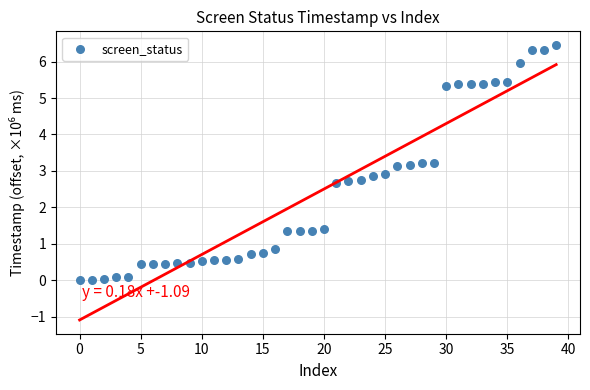

What is the range of Y values (max minus min)?

6.5